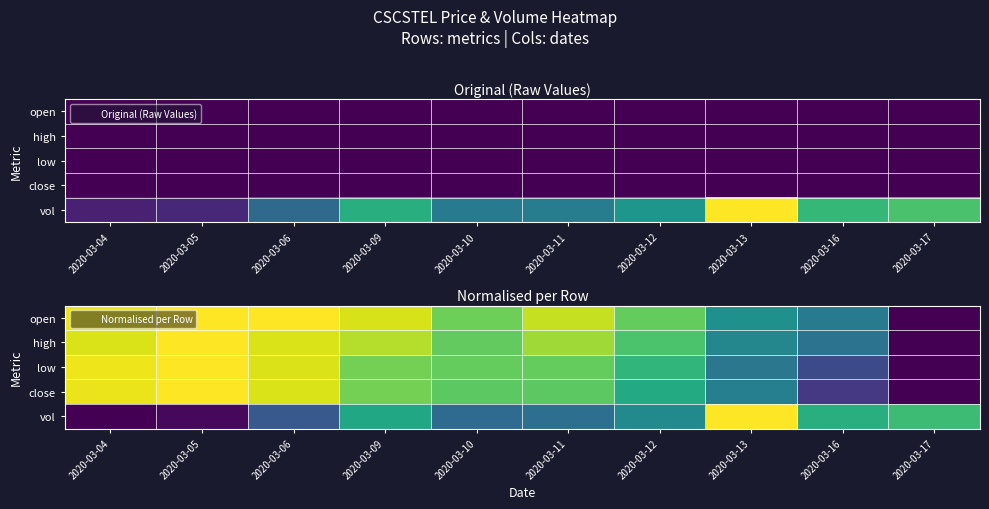

List the labels in order of open value, largest first.

2020-03-05, 2020-03-06, 2020-03-04, 2020-03-09, 2020-03-11, 2020-03-10, 2020-03-12, 2020-03-13, 2020-03-16, 2020-03-17